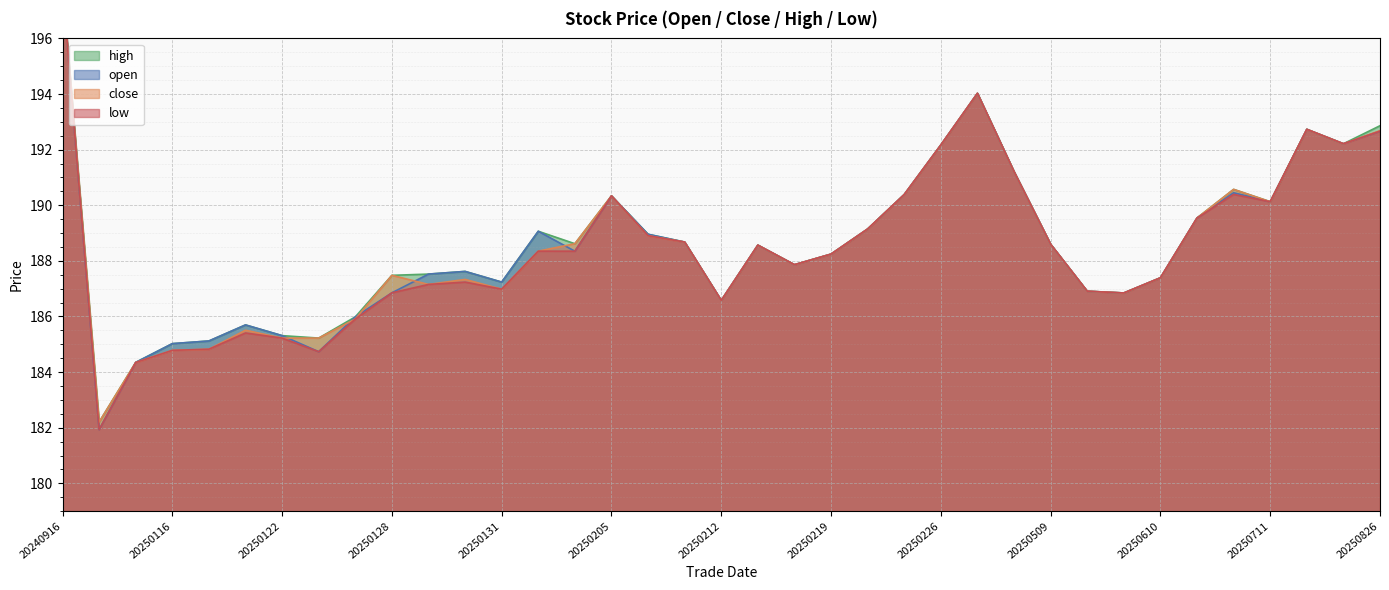

Reading left to right, extract all data points from this chart.

open: 197.9	181.9	184.3	185.0	185.1	185.7	185.3	184.7	186.0	186.9	187.5	187.6	187.2	189.1	188.3	190.3	189.0	188.7	186.6	188.6	187.9	188.2	189.1	190.4	192.2	194.0	191.2	188.6	186.9	186.8	187.4	189.5	190.4	190.1	192.7	192.2	192.7
close: 197.9	182.2	184.3	184.8	184.8	185.5	185.2	185.2	185.9	187.5	187.2	187.3	187.0	188.3	188.6	190.3	188.9	188.7	186.6	188.6	187.9	188.2	189.1	190.4	192.2	194.0	191.2	188.6	186.9	186.8	187.4	189.5	190.6	190.1	192.7	192.2	192.7
high: 197.9	182.2	184.3	185.0	185.1	185.7	185.3	185.2	186.0	187.5	187.5	187.6	187.2	189.1	188.6	190.3	189.0	188.7	186.6	188.6	187.9	188.2	189.1	190.4	192.2	194.0	191.2	188.6	186.9	186.8	187.4	189.5	190.6	190.1	192.7	192.2	192.9
low: 197.9	181.9	184.3	184.8	184.8	185.4	185.2	184.7	185.9	186.9	187.2	187.2	187.0	188.3	188.3	190.3	188.9	188.7	186.6	188.6	187.9	188.2	189.1	190.4	192.2	194.0	191.2	188.6	186.9	186.8	187.4	189.5	190.4	190.1	192.7	192.2	192.7